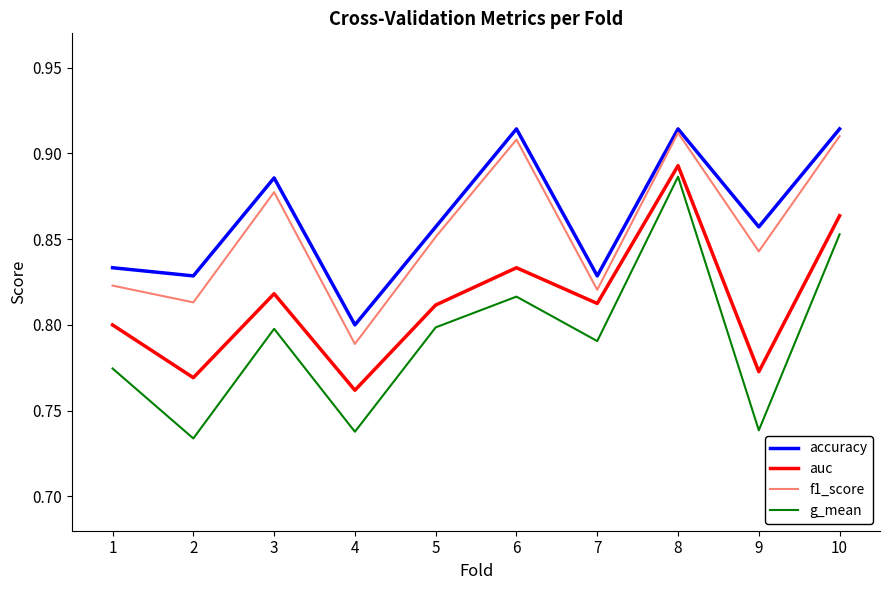

Which series has the widest spread of values?

g_mean